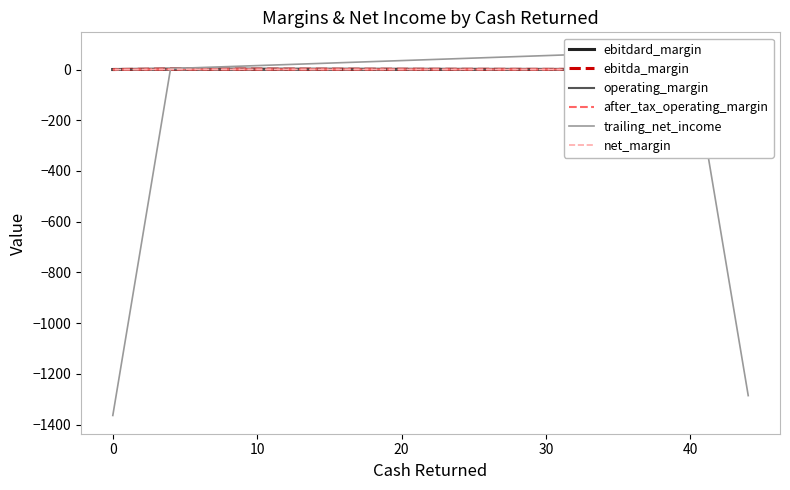

Does the chart have visible grid lines?

No